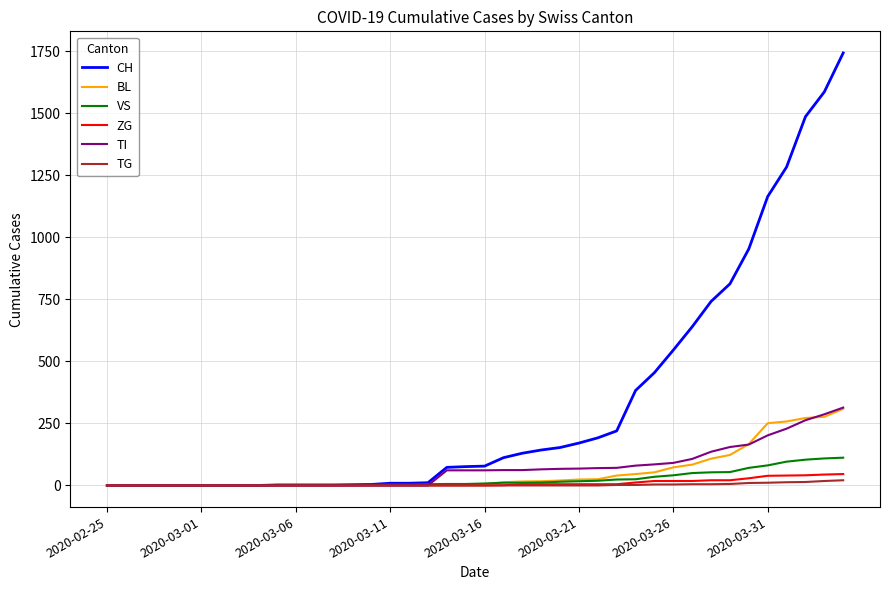

What is the greatest value displayed?

1744